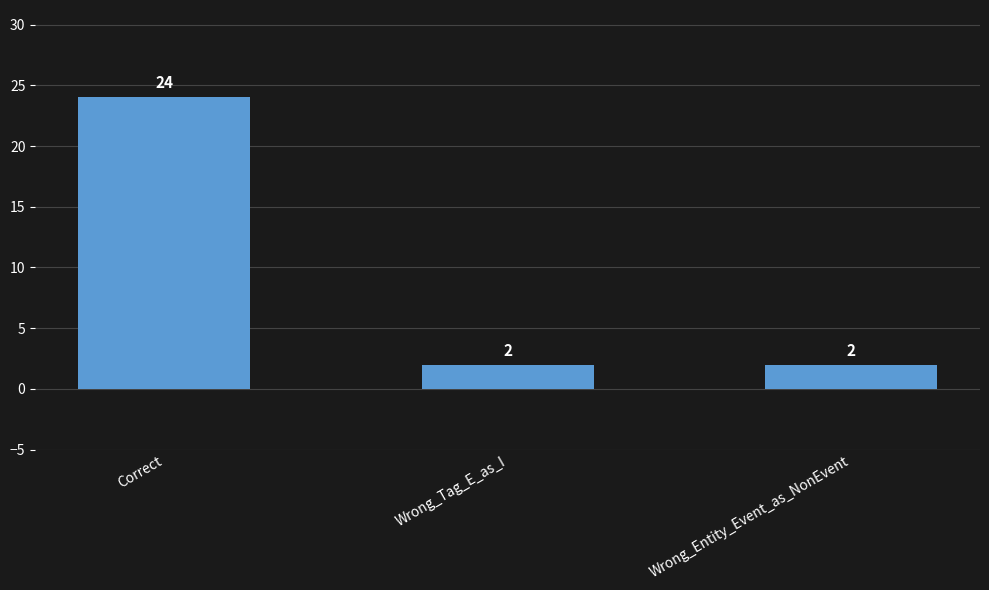

Reading left to right, list all the values displayed in this chart.

24	2	2